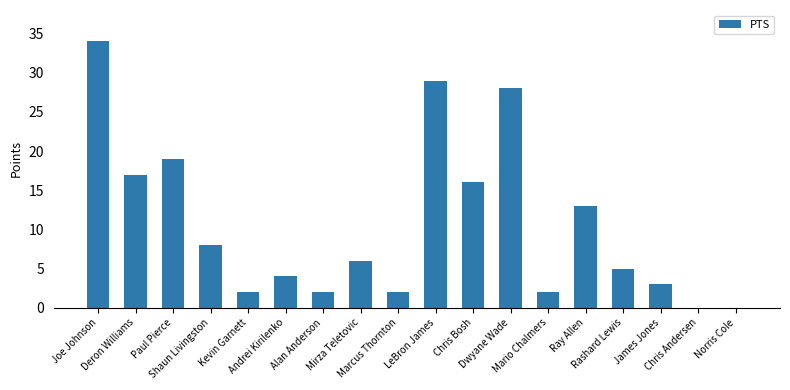

The value at Norris Cole is 23. True or false?

False